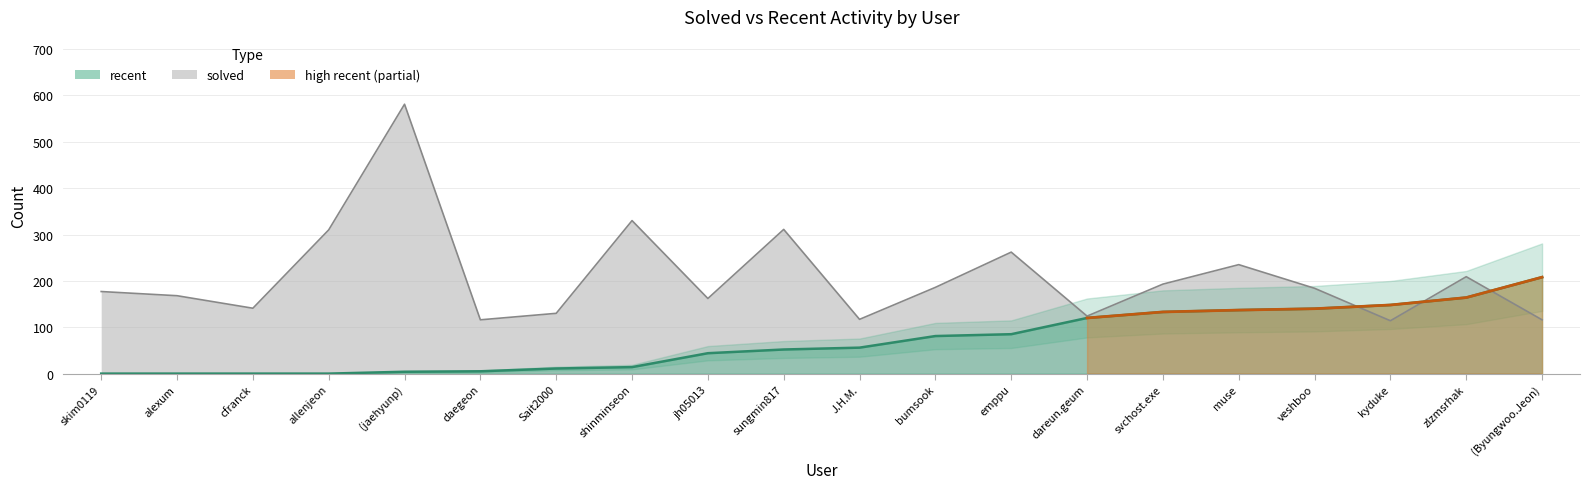

How many values in the recent series are below 56?

10